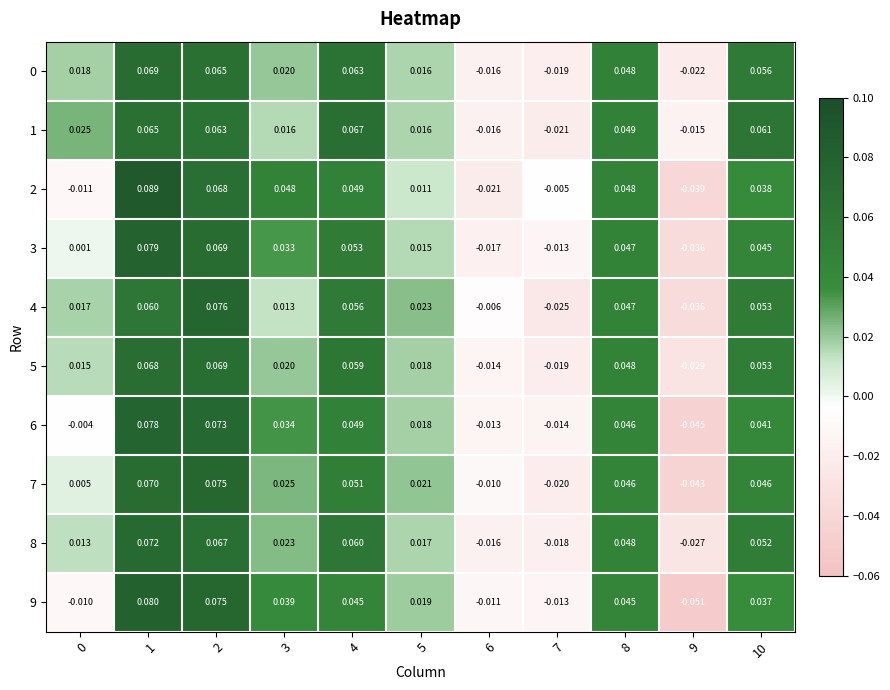

Which category has the lowest value across all series?

9